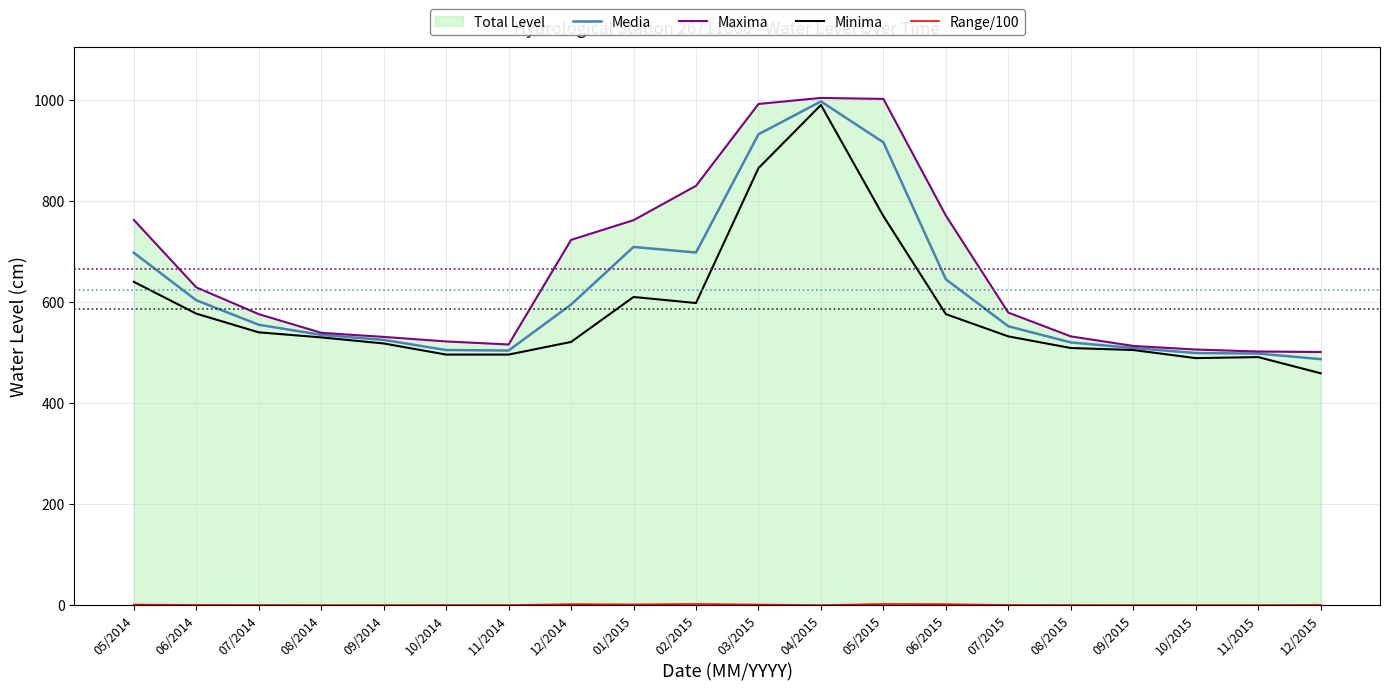

What is the maximum value for Maxima?

1004.0